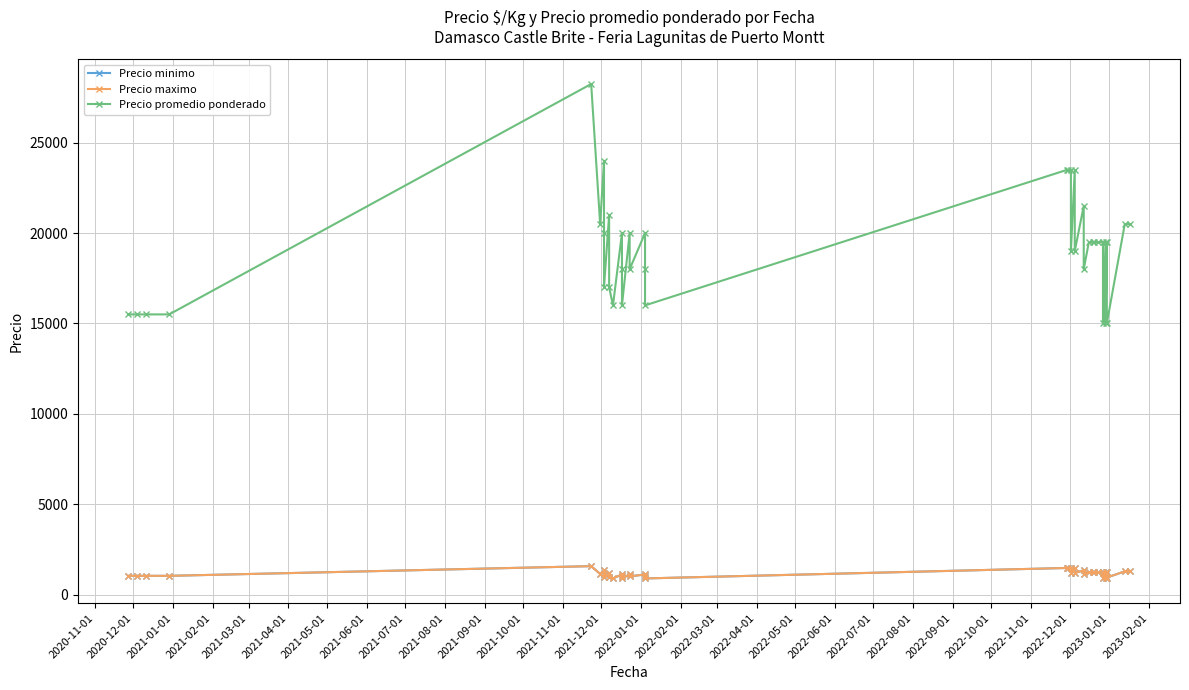

Is it true that Precio maximo equals 1464 at 2021-09-01?

False